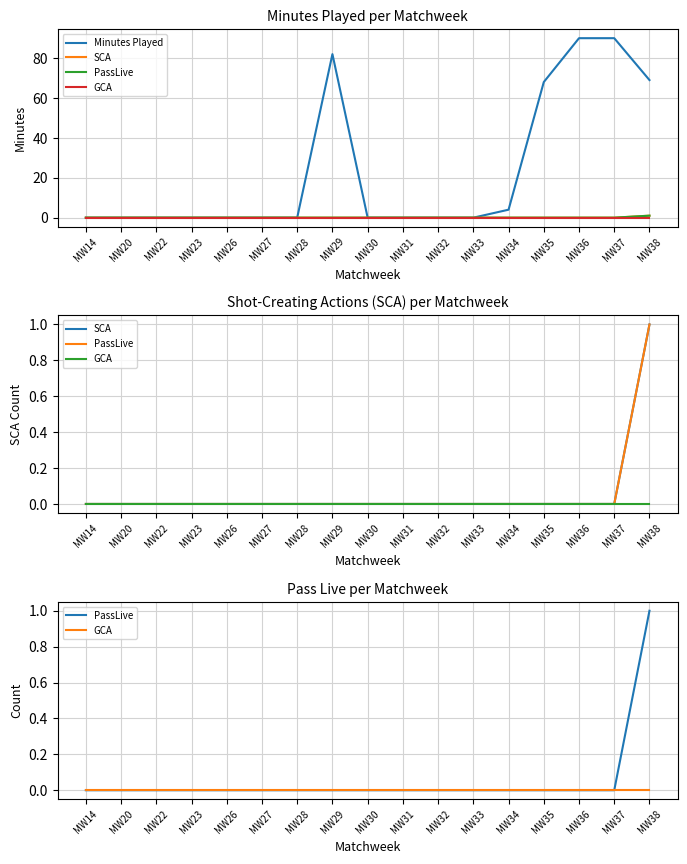

What are all the series names shown in the legend?

Minutes Played, SCA, PassLive, GCA